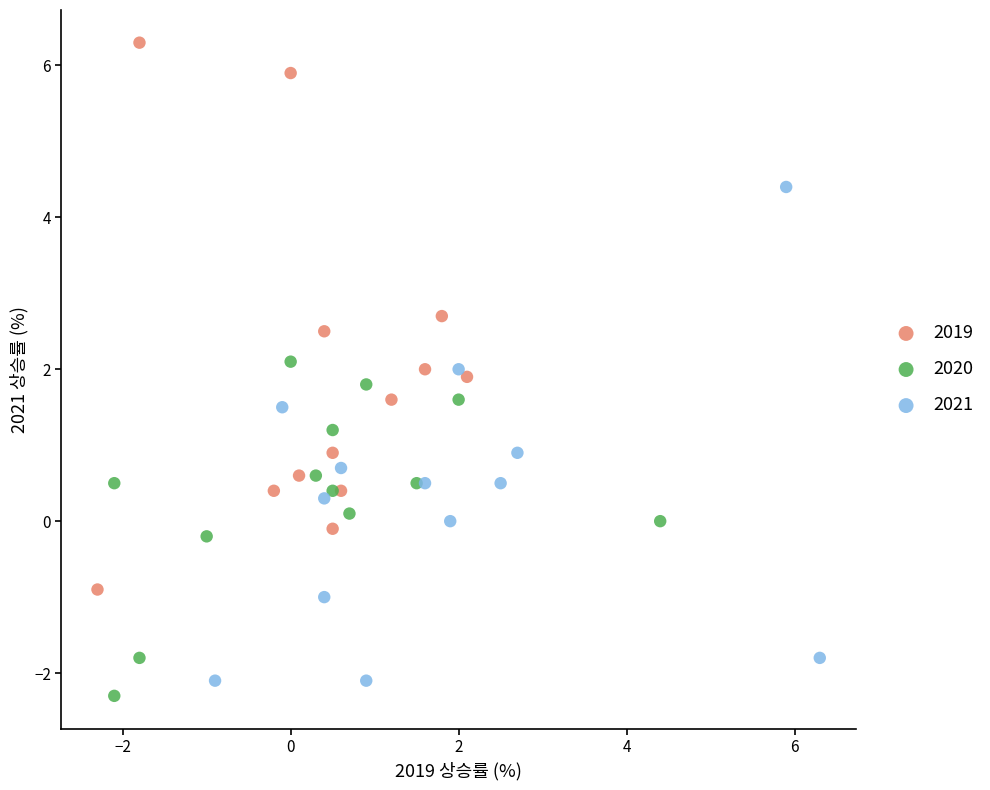

Which series contains the highest Y value?

2019